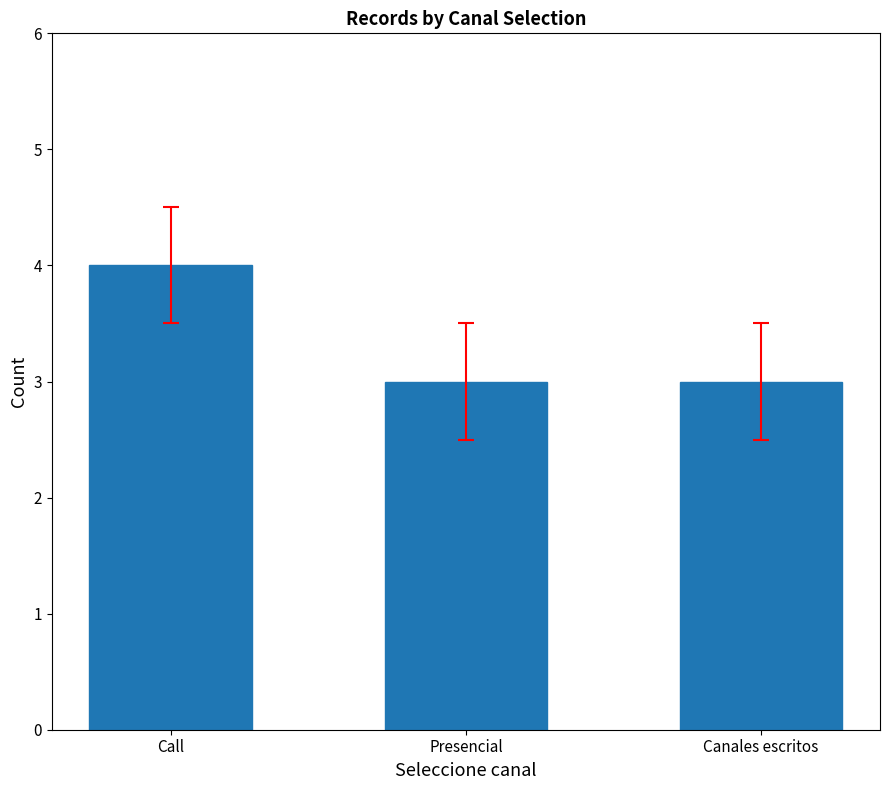

The value at Canales escritos is 3. True or false?

True